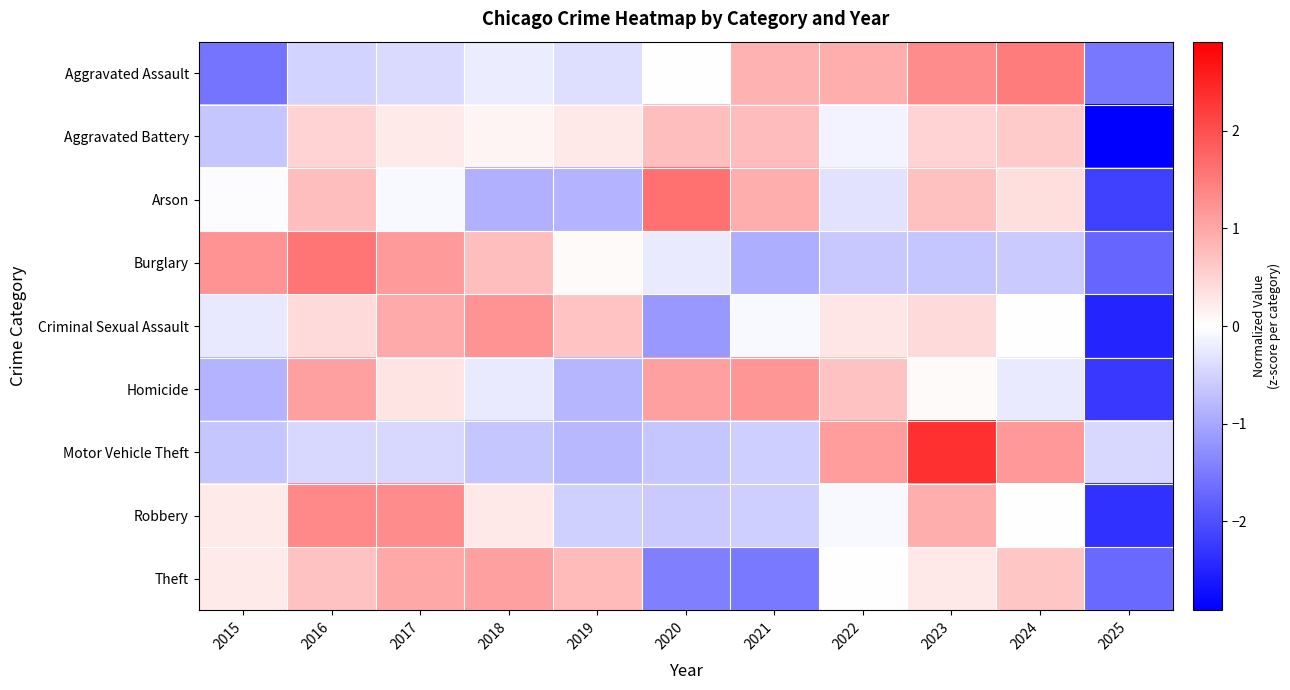

Rank the series by their maximum value, from highest to lowest.

Motor Vehicle Theft, Arson, Burglary, Aggravated Assault, Robbery, Criminal Sexual Assault, Homicide, Theft, Aggravated Battery